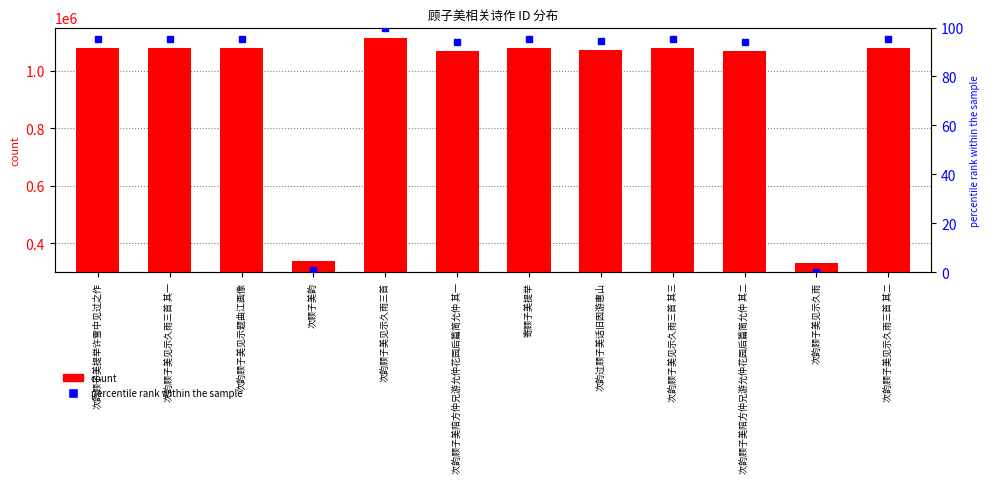

Which series changed the most between 次韵过顾子美话旧因游惠山 and 次韵顾子美见示久雨?

col_0